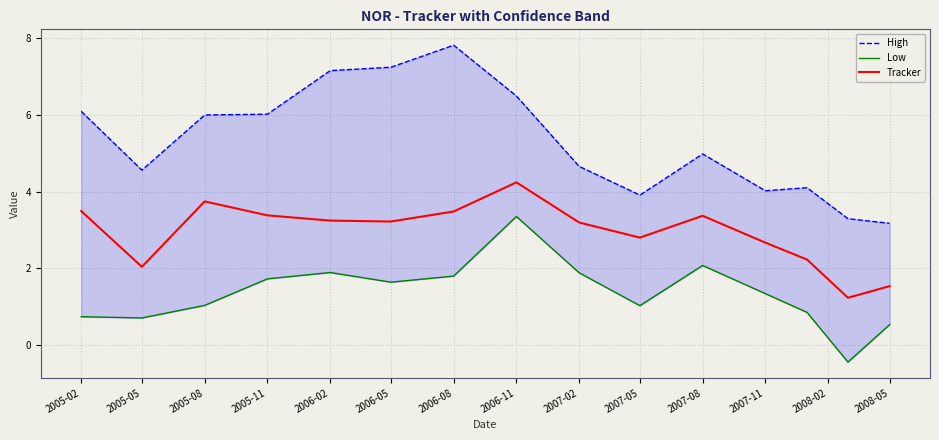

At how many categories does at least one series exceed 2?

15